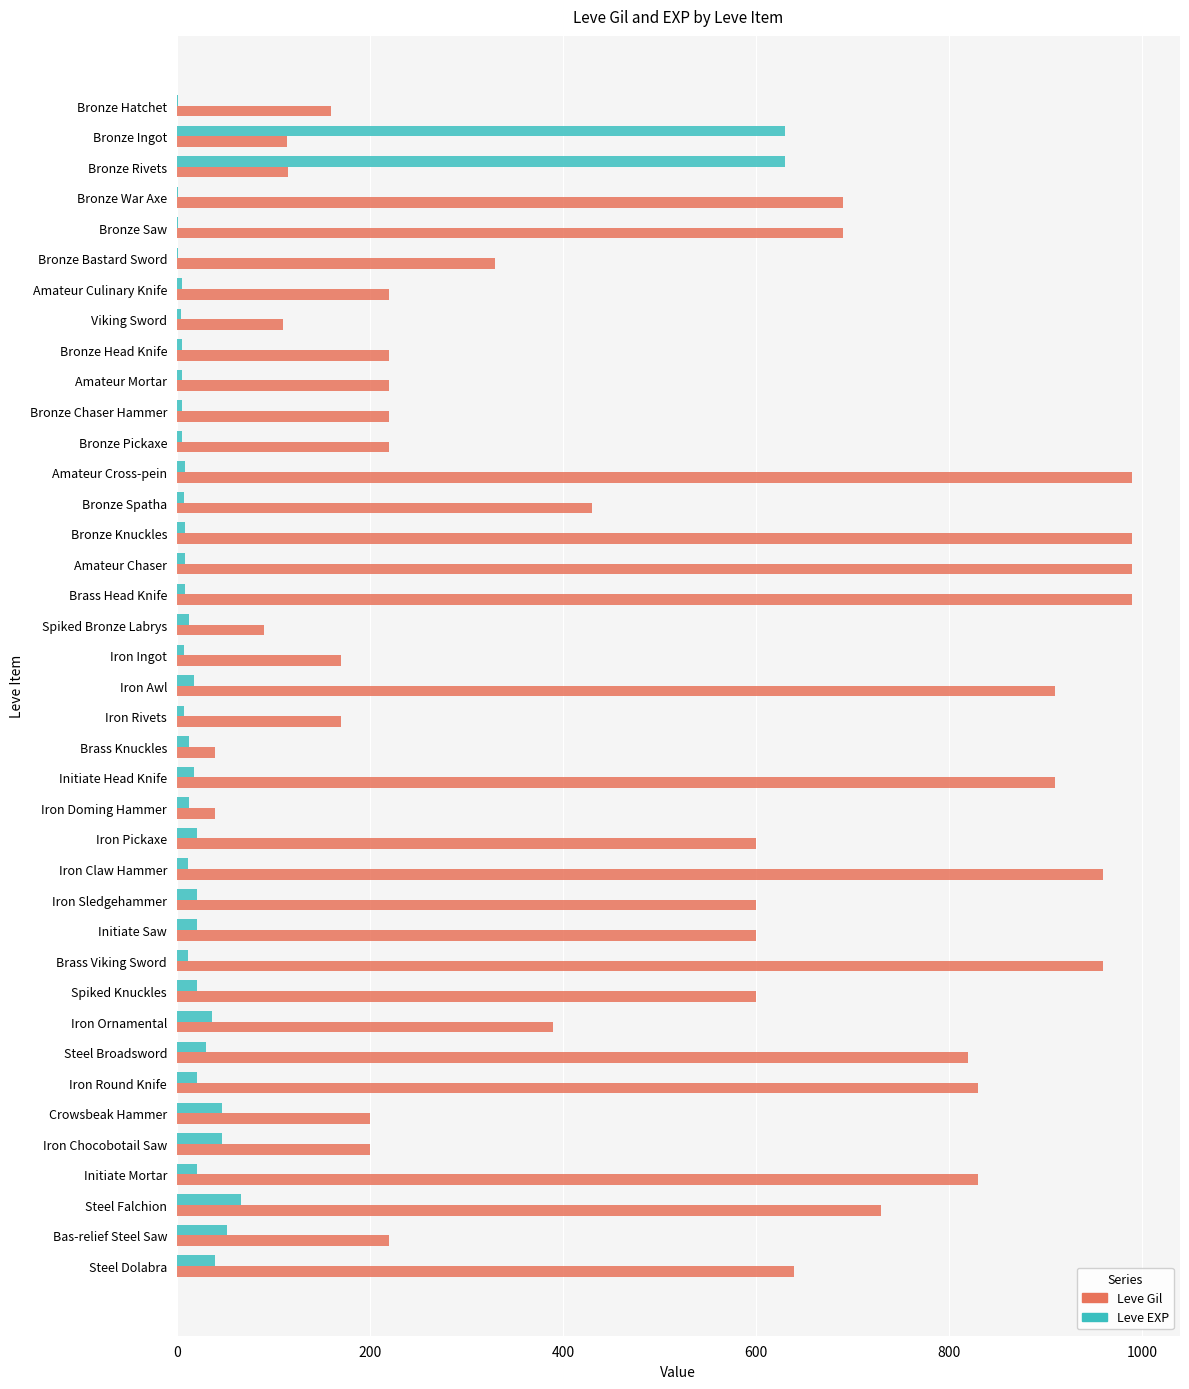

What is the sum of all Leve Gil values?

19209